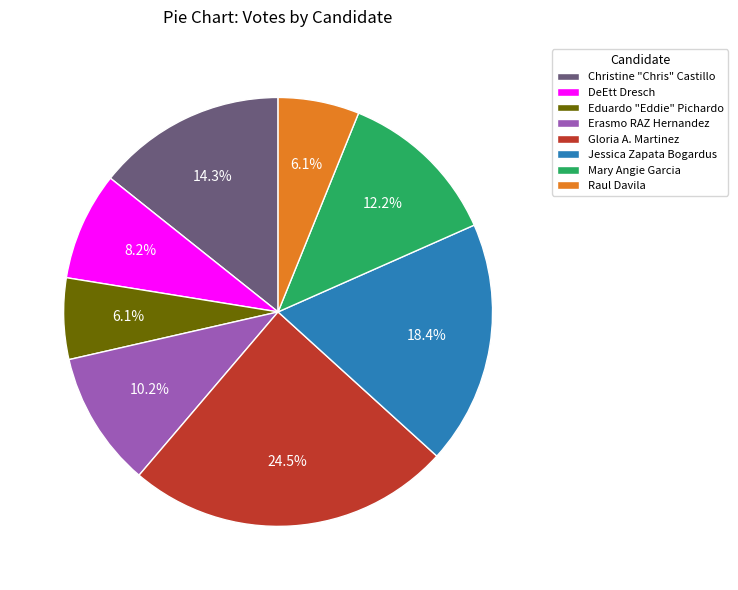

To the nearest percent, what percentage of the pie is DeEtt Dresch?

8%